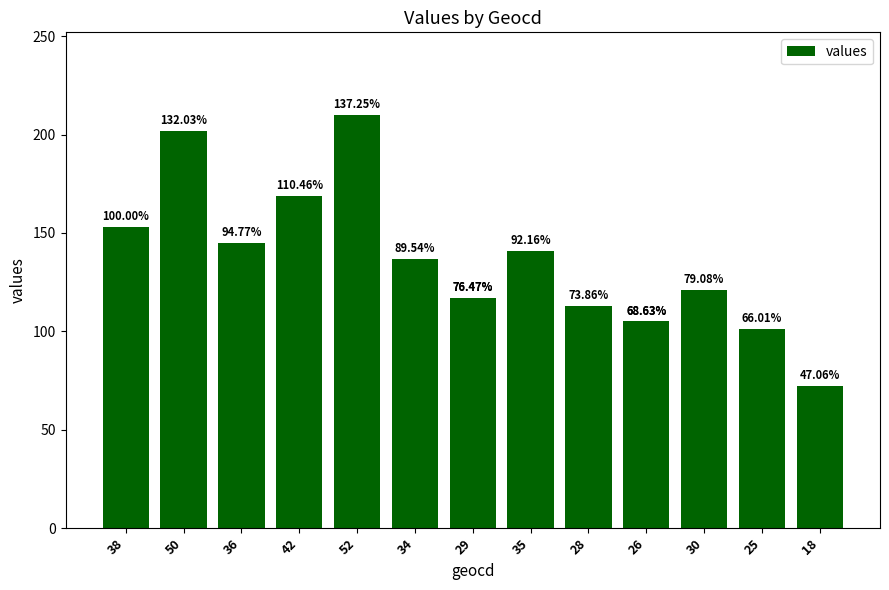

What is the difference between the maximum and second lowest values?

109